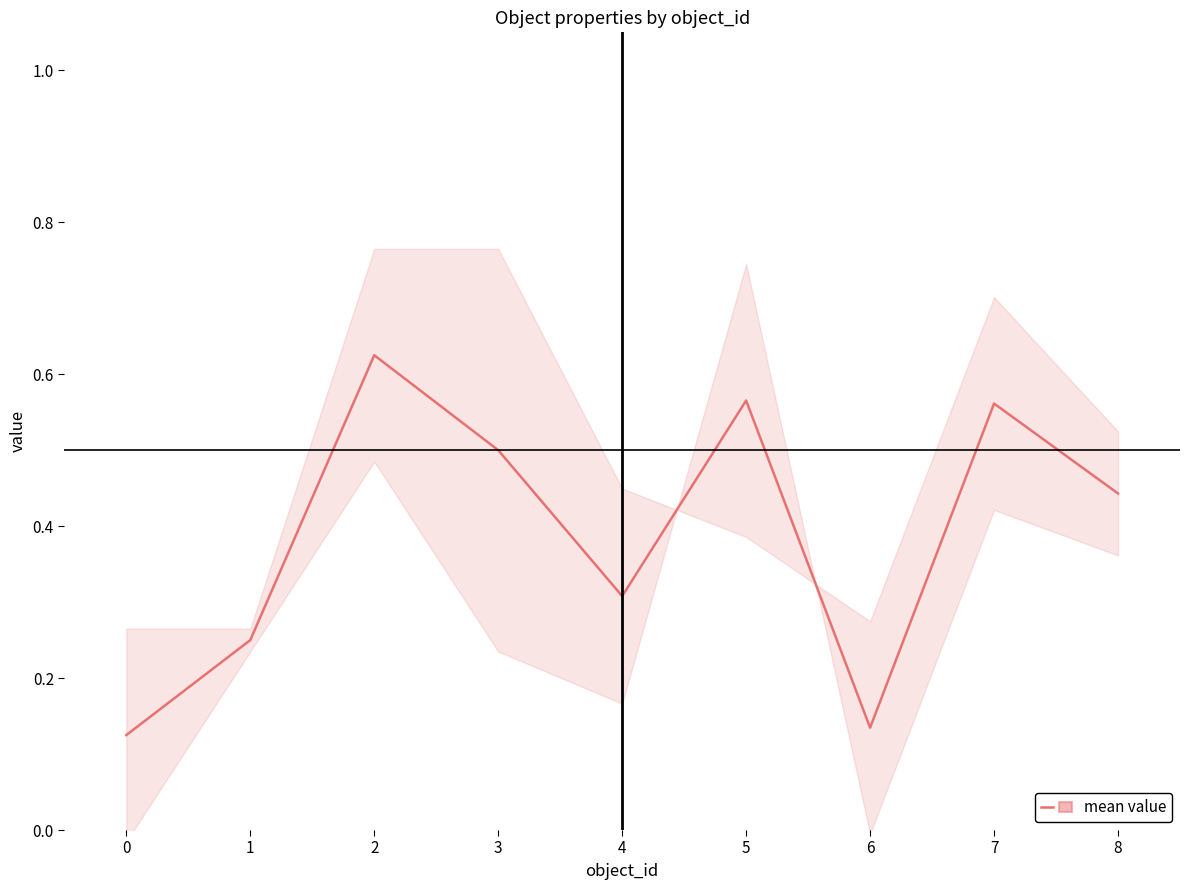

What is the average value?

0.4